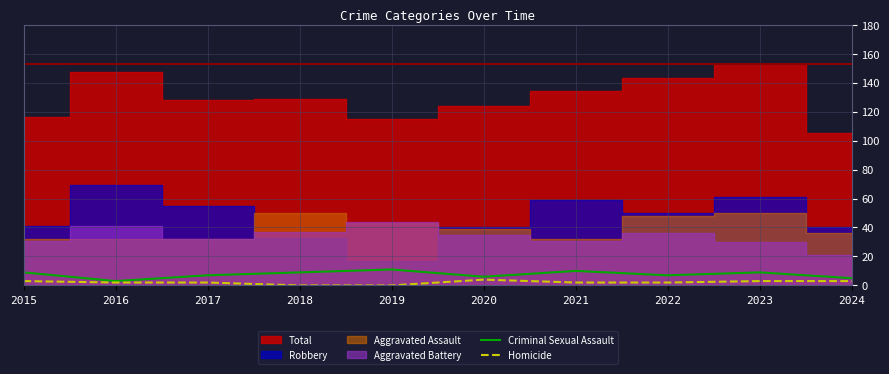

The value of Criminal Sexual Assault at 2016 is 2. True or false?

False